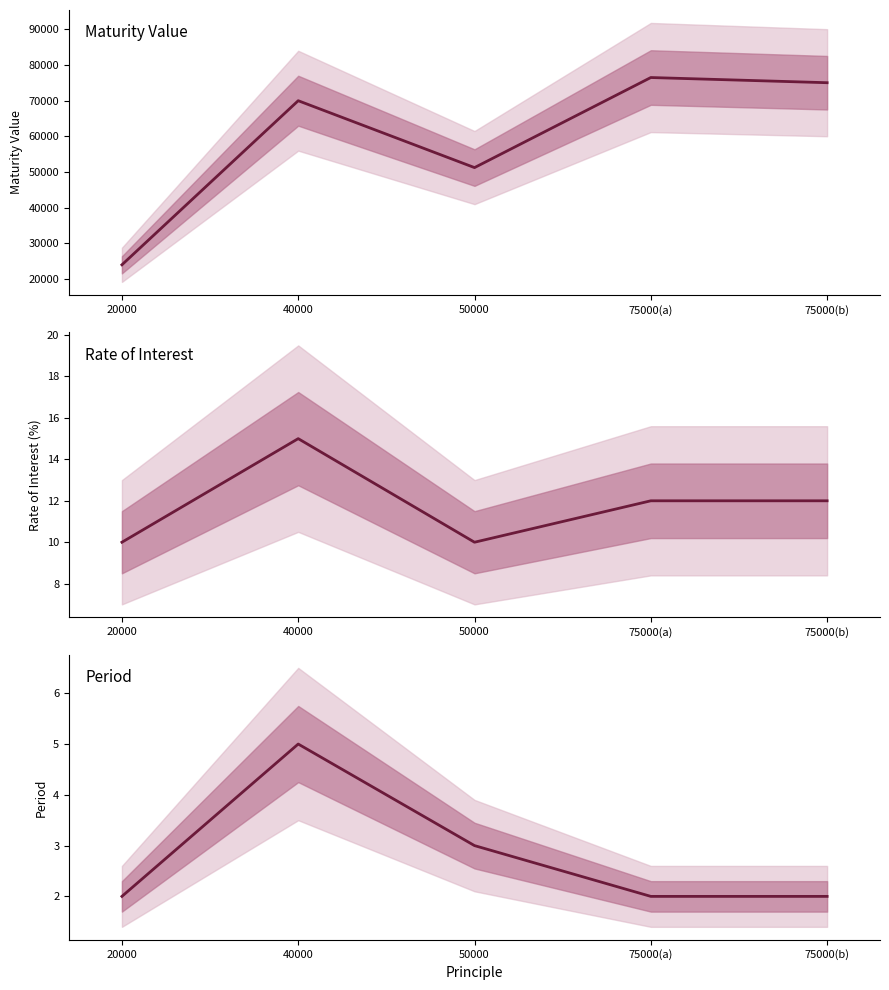

Where is the first local maximum for Maturity Value?

40000